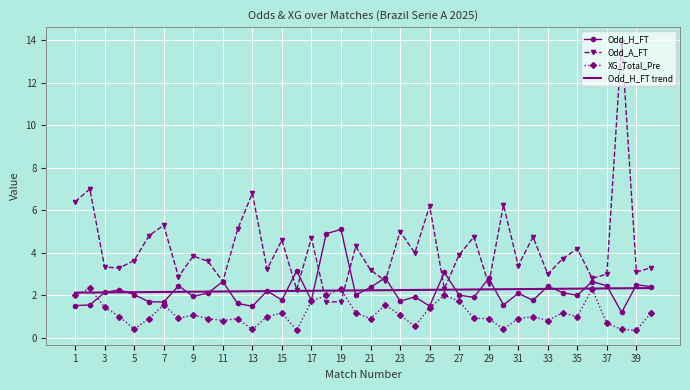

Which series has the largest range (max minus min)?

Odd_A_FT